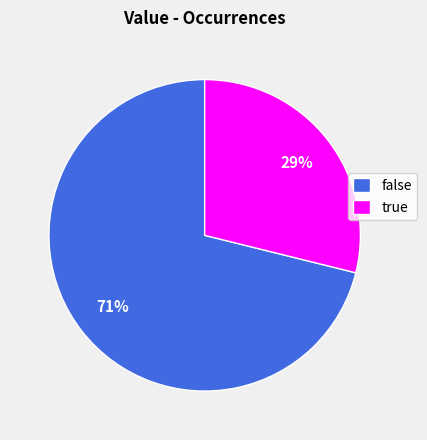

To the nearest percent, what percentage of the pie is false?

71%